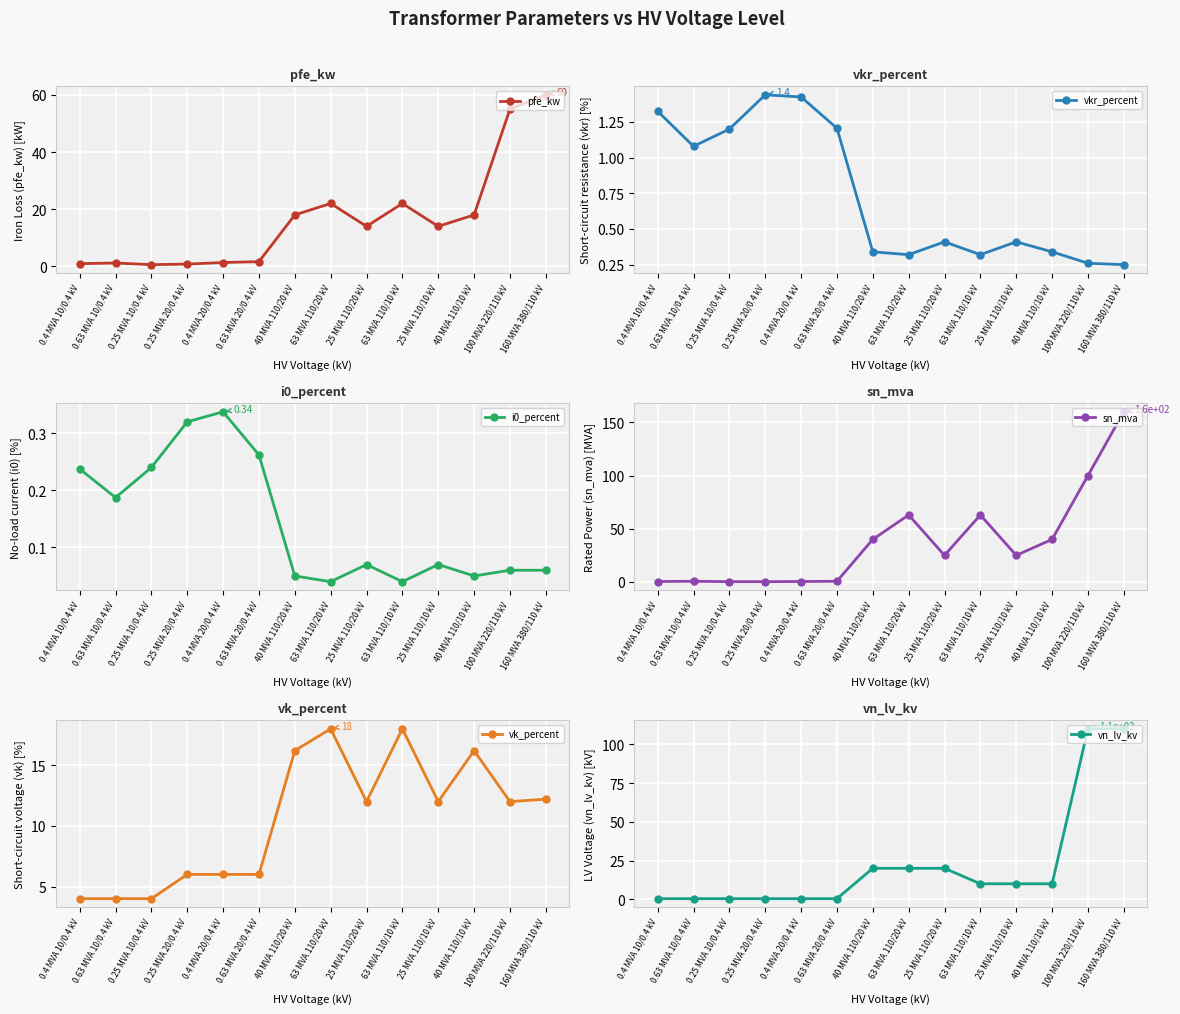

At which category is the sum across all series the highest?

160 MVA 380/110 kV